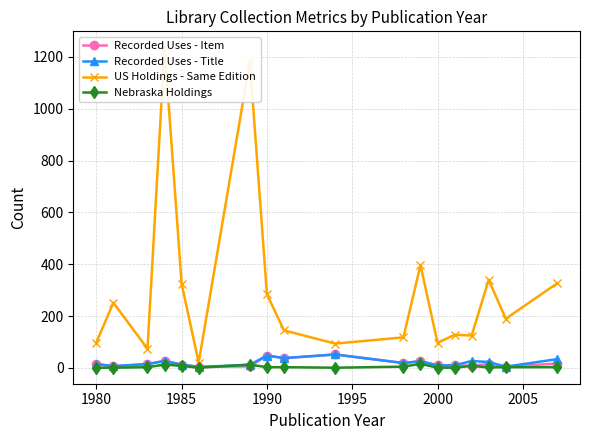

What is the highest value of the Recorded Uses - Item series?

52